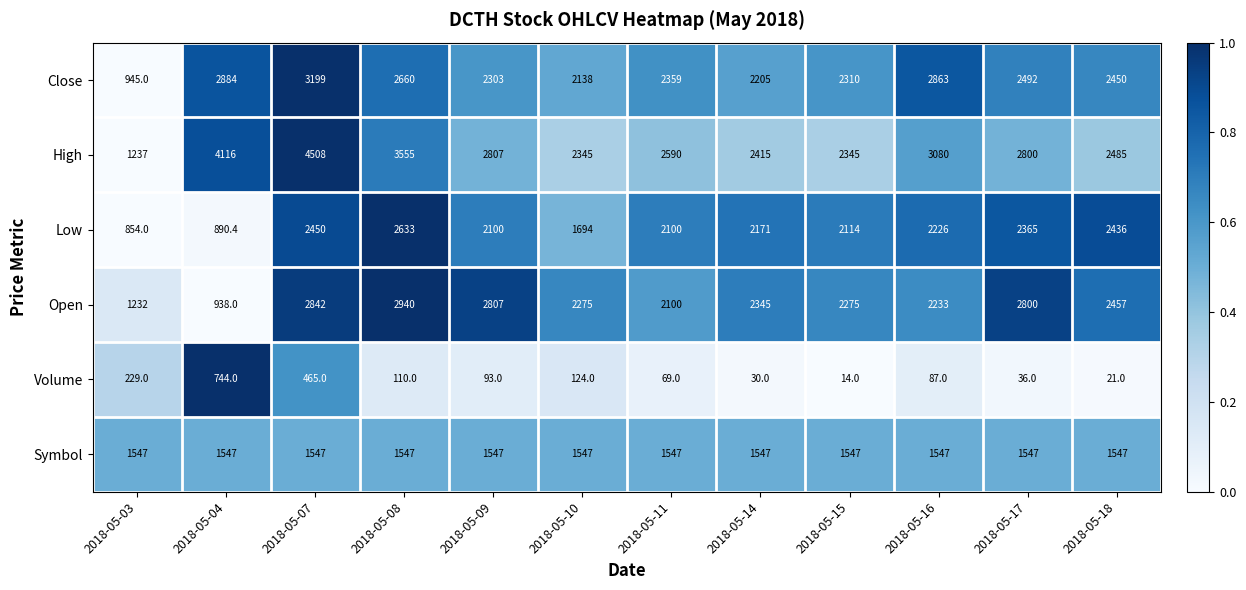

What is the difference between the second highest and second lowest values in the Low series?

1559.6